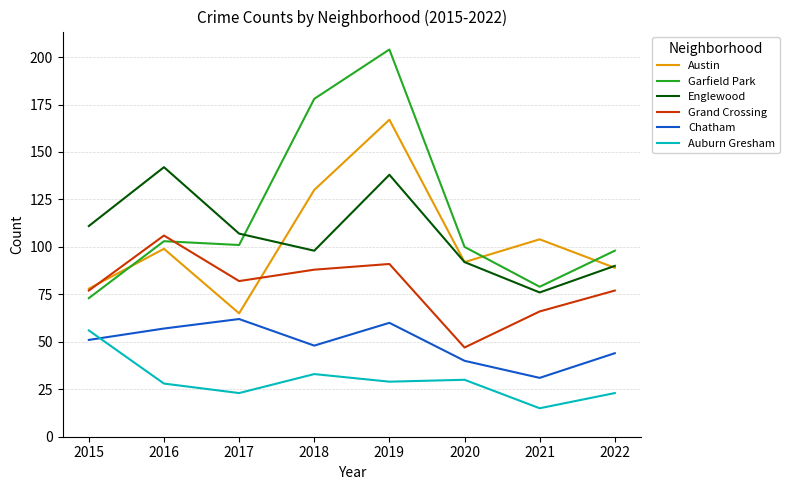

Reading left to right, list all the values displayed in this chart.

Austin: 2015=78	2016=99	2017=65	2018=130	2019=167	2020=92	2021=104	2022=89
Garfield Park: 2015=73	2016=103	2017=101	2018=178	2019=204	2020=100	2021=79	2022=98
Englewood: 2015=111	2016=142	2017=107	2018=98	2019=138	2020=92	2021=76	2022=90
Grand Crossing: 2015=77	2016=106	2017=82	2018=88	2019=91	2020=47	2021=66	2022=77
Chatham: 2015=51	2016=57	2017=62	2018=48	2019=60	2020=40	2021=31	2022=44
Auburn Gresham: 2015=56	2016=28	2017=23	2018=33	2019=29	2020=30	2021=15	2022=23